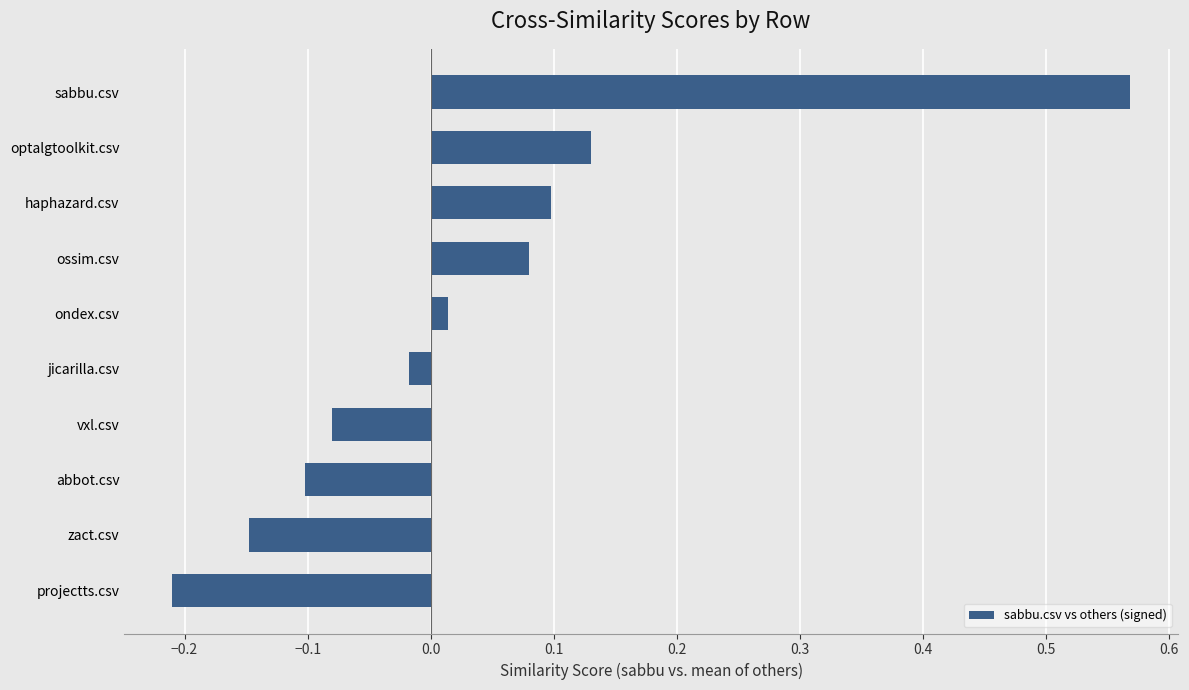

Is it true that the value at haphazard.csv is 0.0?

False